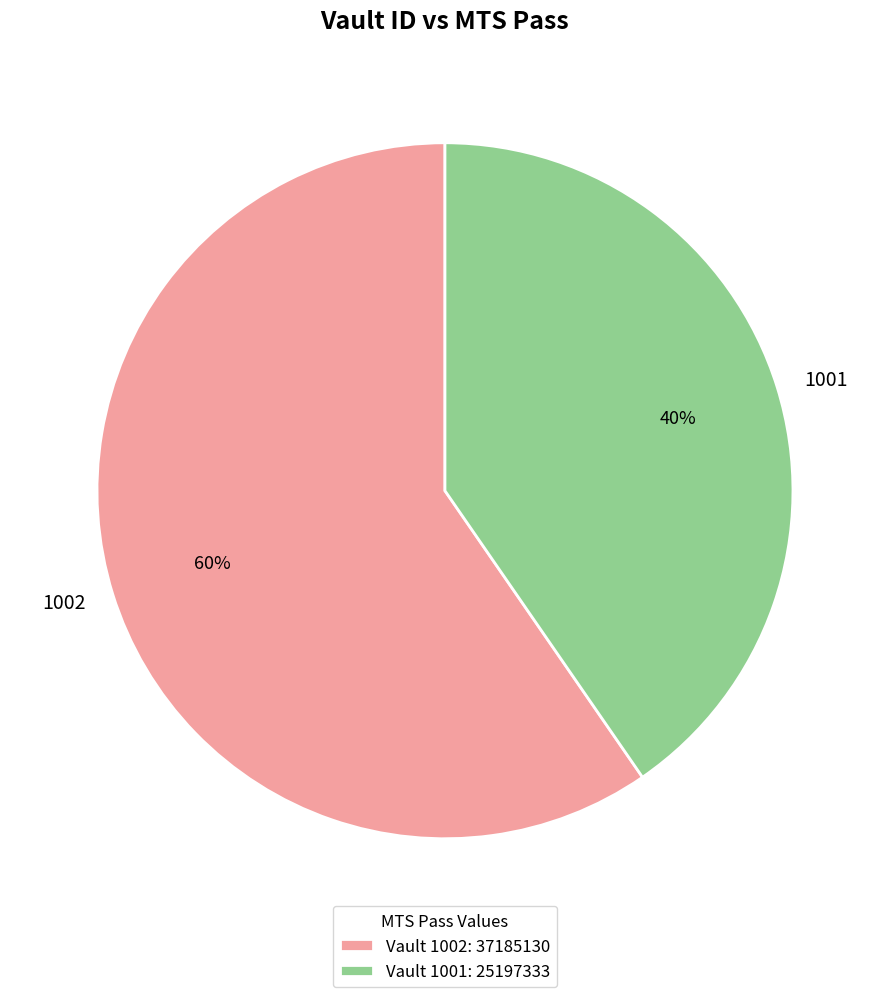

What percentage is the Vault 1001: 25197333 slice, to the nearest percent?

40%